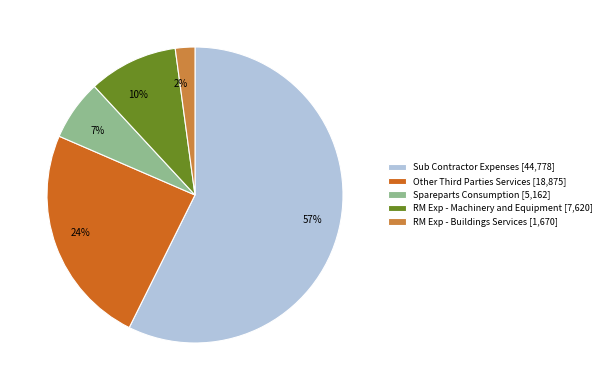

Rank the categories by value from lowest to highest.

RM Exp - Buildings Services, Spareparts Consumption, RM Exp - Machinery and Equipment, Other Third Parties Services, Sub Contractor Expenses